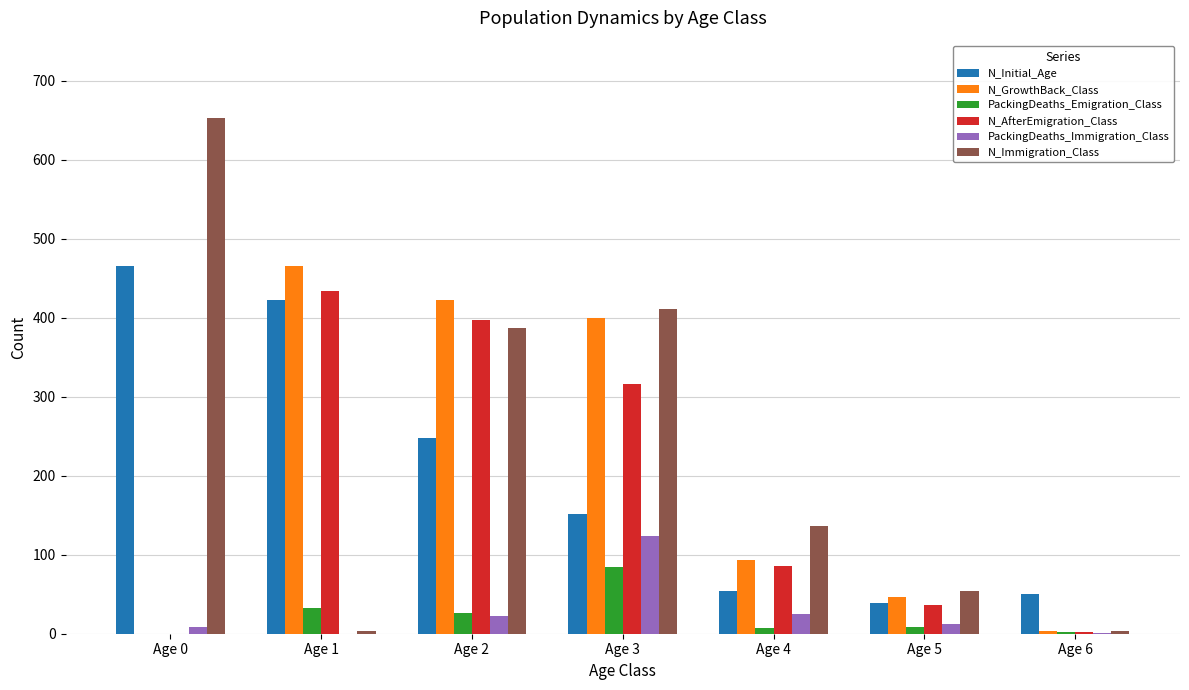

The value of N_AfterEmigration_Class at Age 0 is 0. True or false?

True